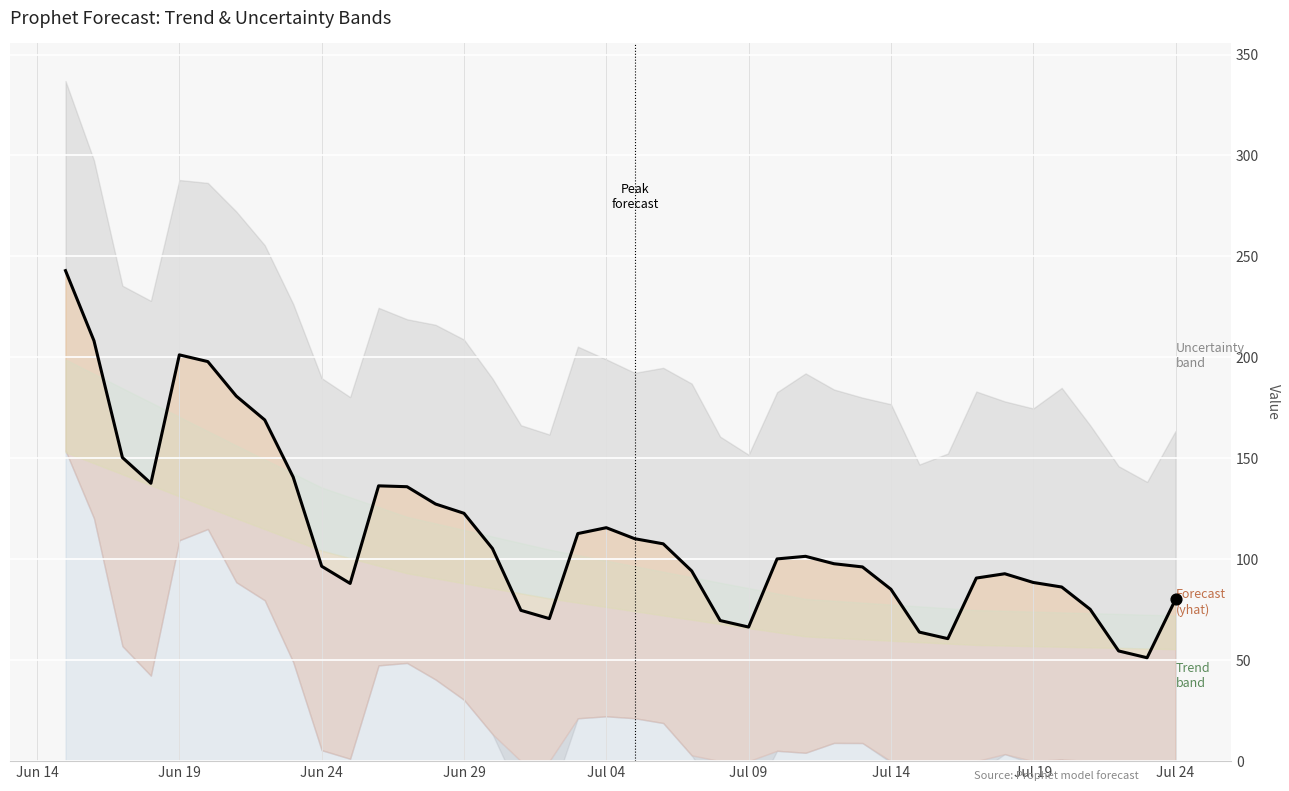

At which category is the sum across all series the highest?

2023-06-15